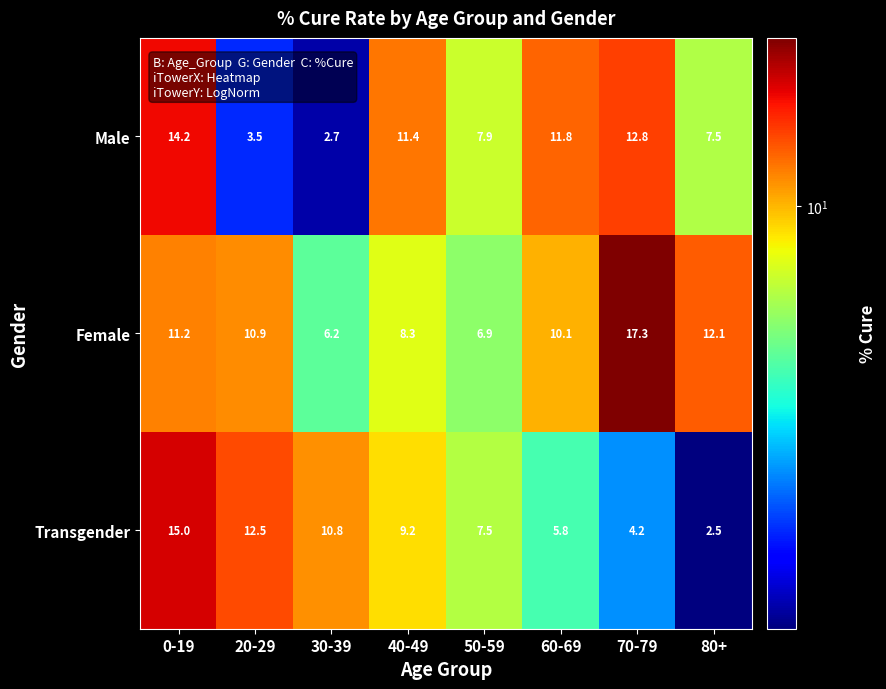

The Female series shows 18.6 at 0-19. True or false?

False